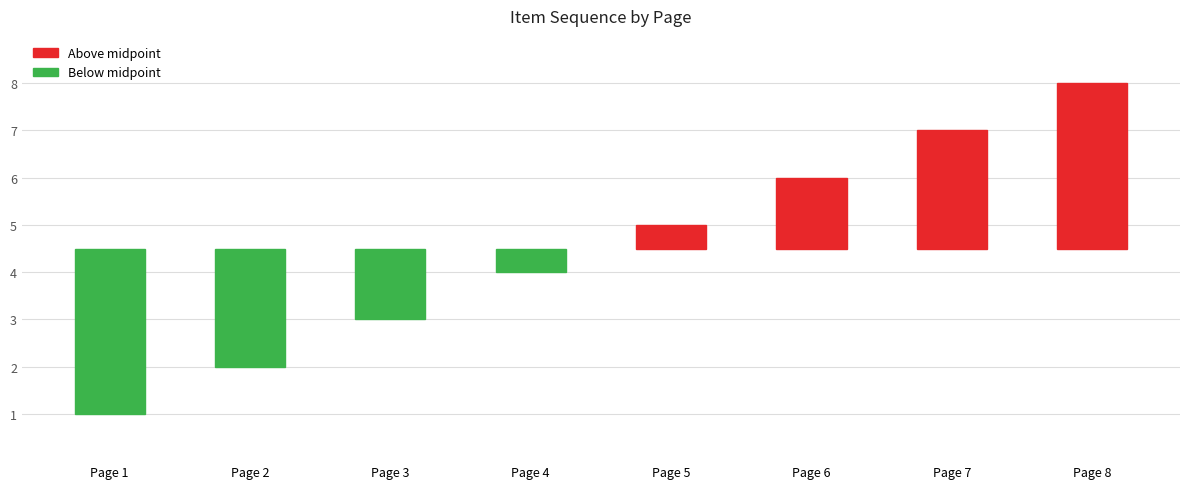

List the labels in order of value, largest first.

Page 8, Page 7, Page 6, Page 5, Page 4, Page 3, Page 2, Page 1